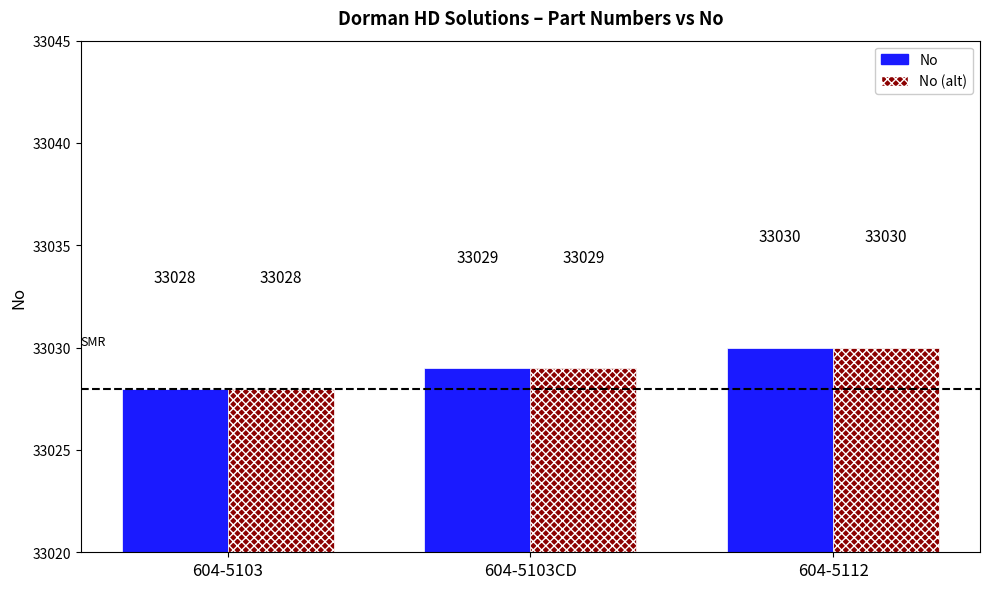

Which category has the lowest value across all series?

604-5103